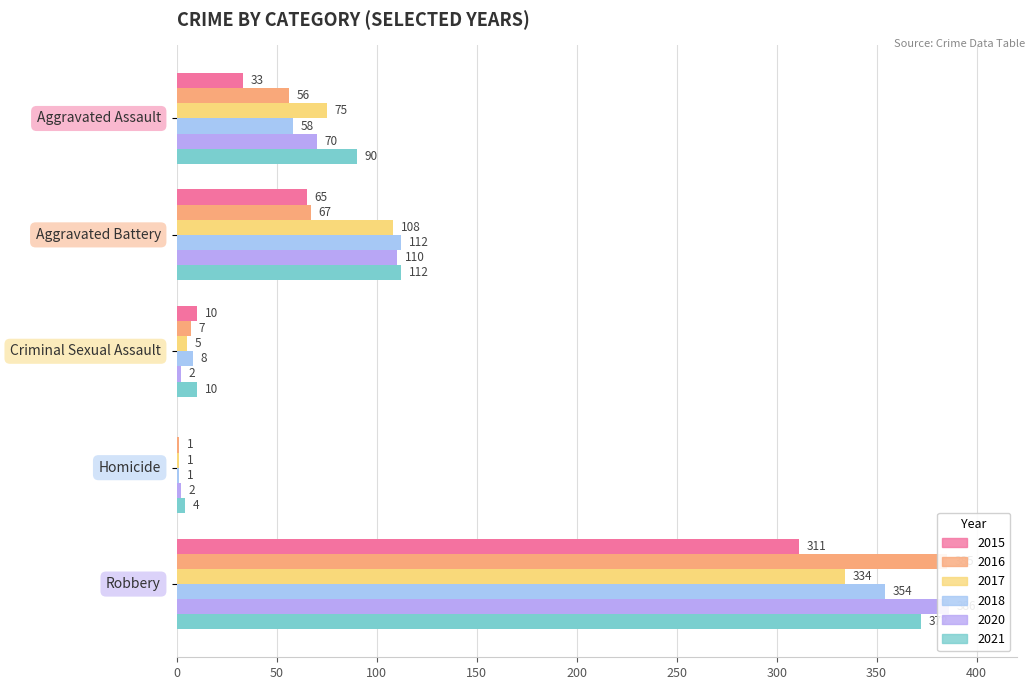

At which category is the sum across all series the highest?

Robbery